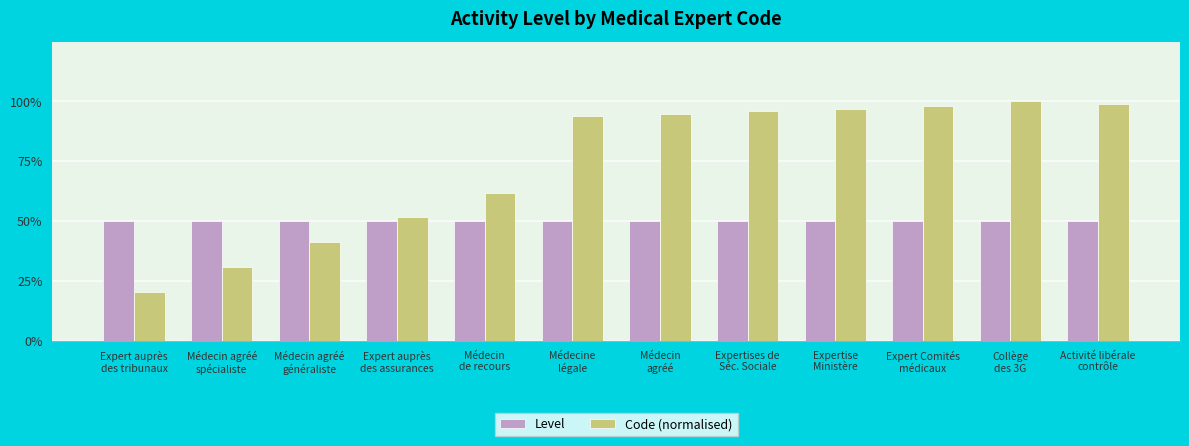

Does the chart contain stacked bars?

No